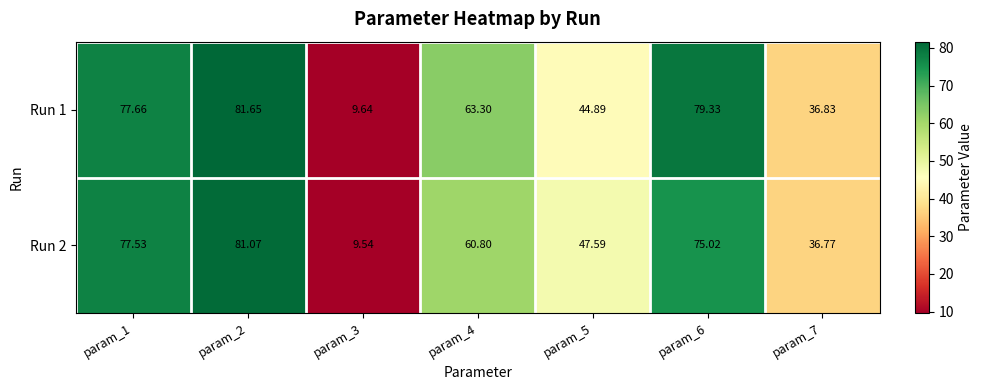

Is the value of Run 2 at param_2 greater than the value of Run 1 at param_3?

Yes